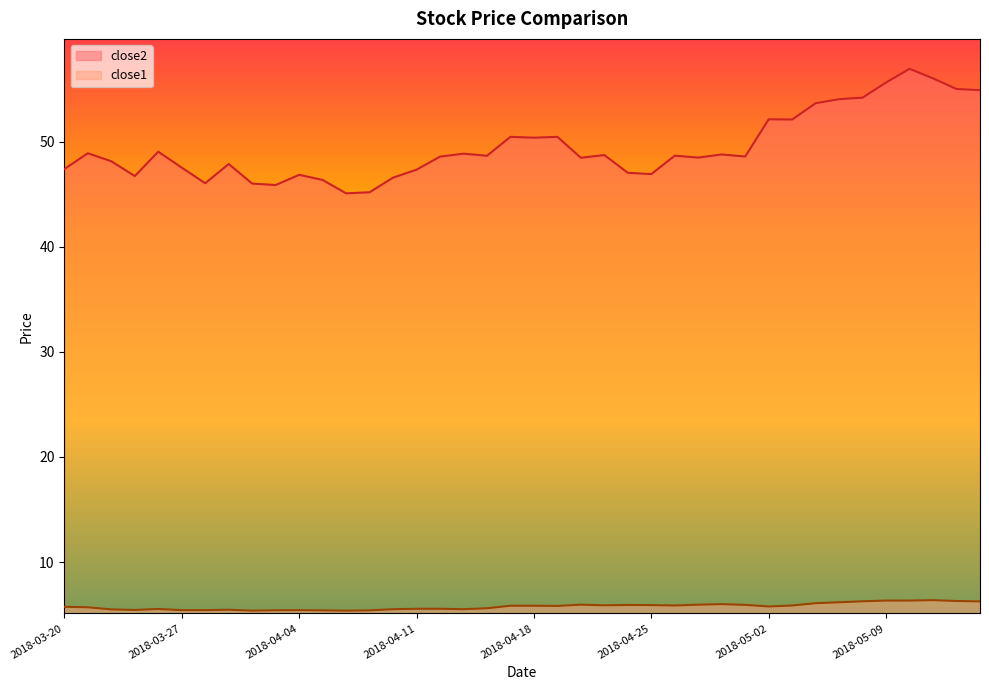

What is the label of the 13th point from the right?

2018-04-27